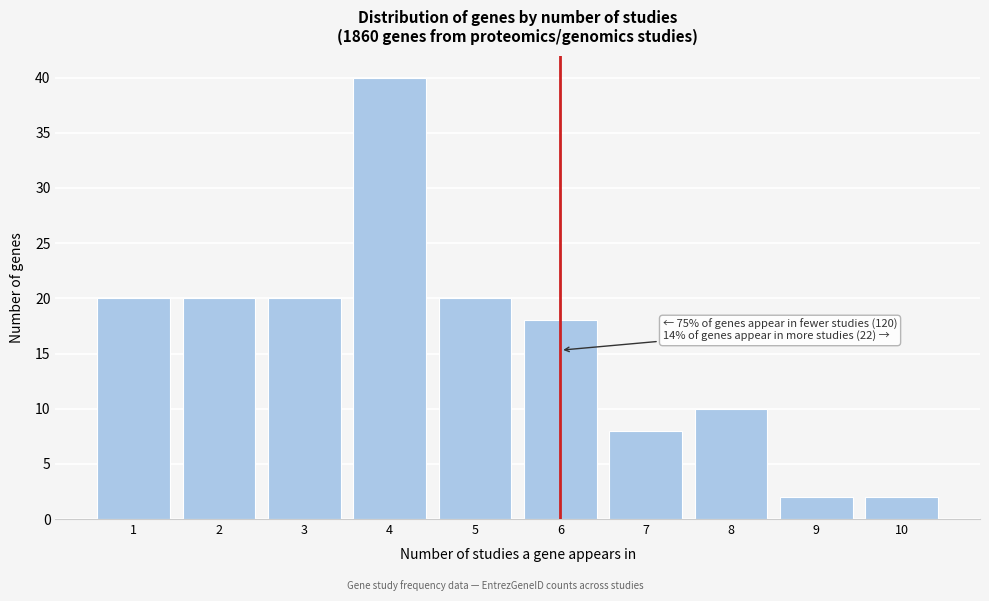

Reading left to right, extract all data points from this chart.

1=20	2=20	3=20	4=40	5=20	6=18	7=8	8=10	9=2	10=2